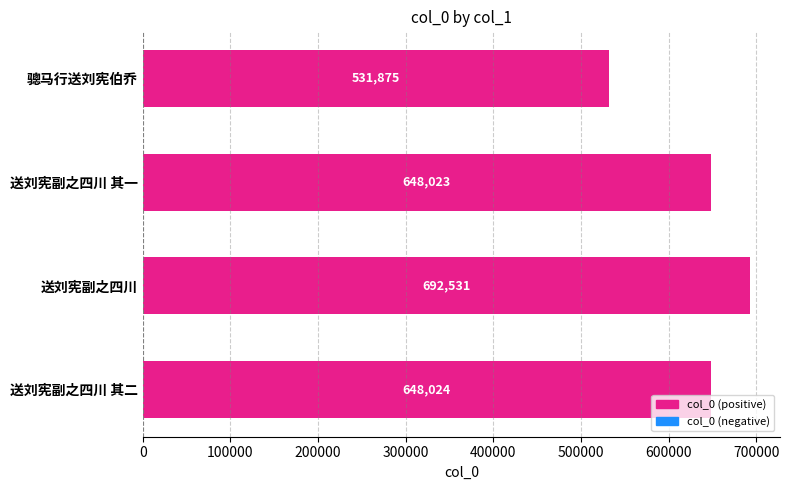

Rank the categories by value from highest to lowest.

送刘宪副之四川, 送刘宪副之四川 其二, 送刘宪副之四川 其一, 骢马行送刘宪伯乔